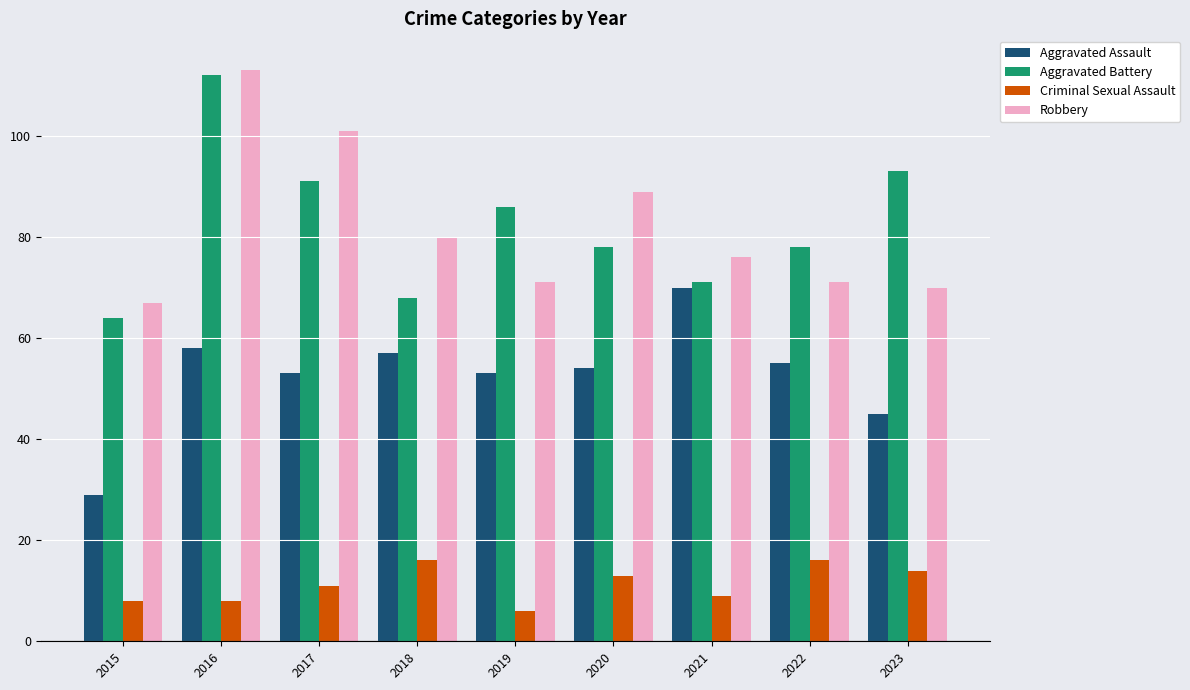

Count the number of categories in the chart.

9